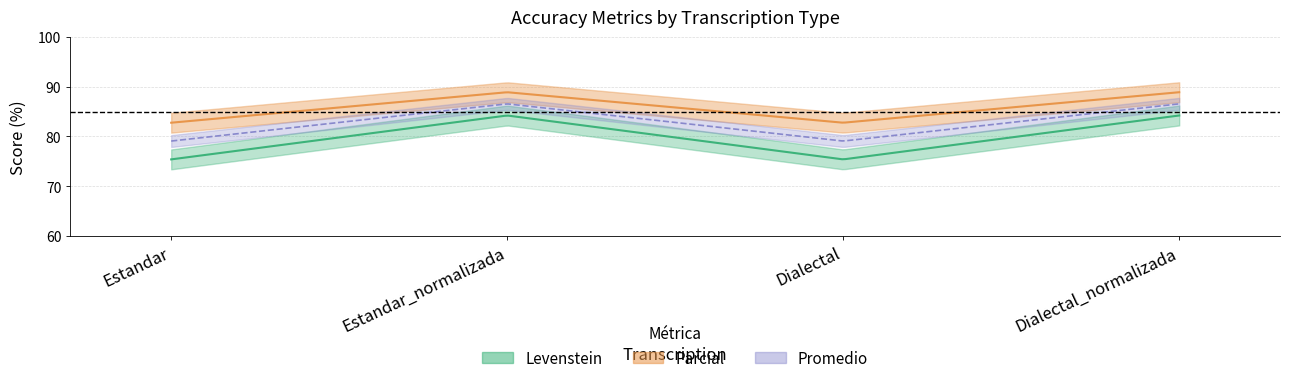

Which series changed the most between Dialectal and Dialectal_normalizada?

Levenstein